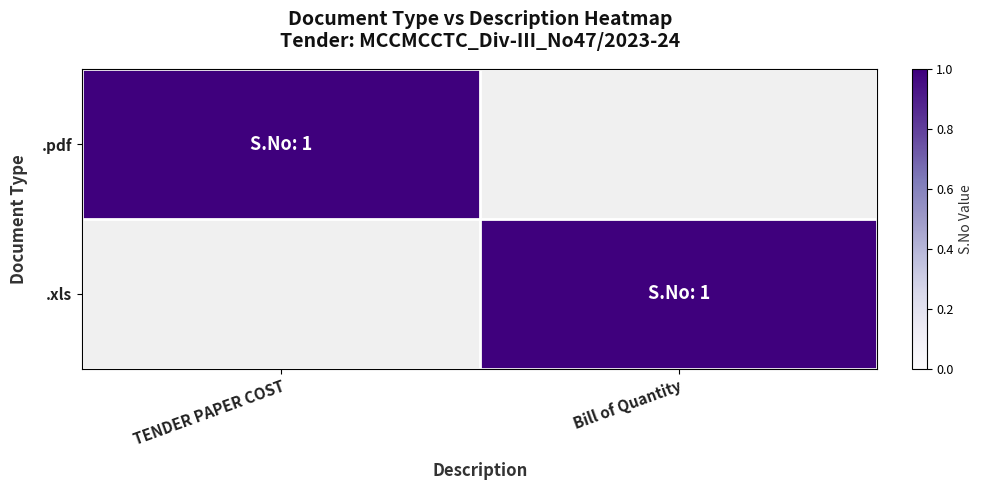

What is the difference between the maximum and minimum values in the .xls series?

1